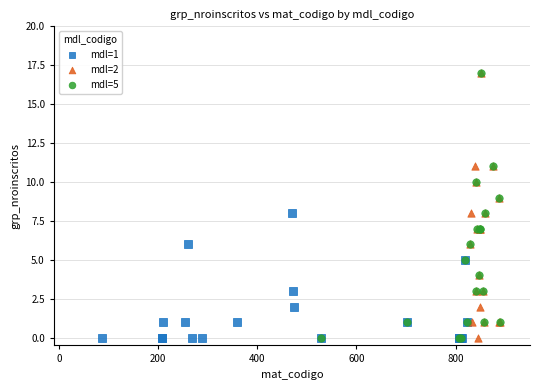

What are all the series names shown in the legend?

mdl=1, mdl=2, mdl=5